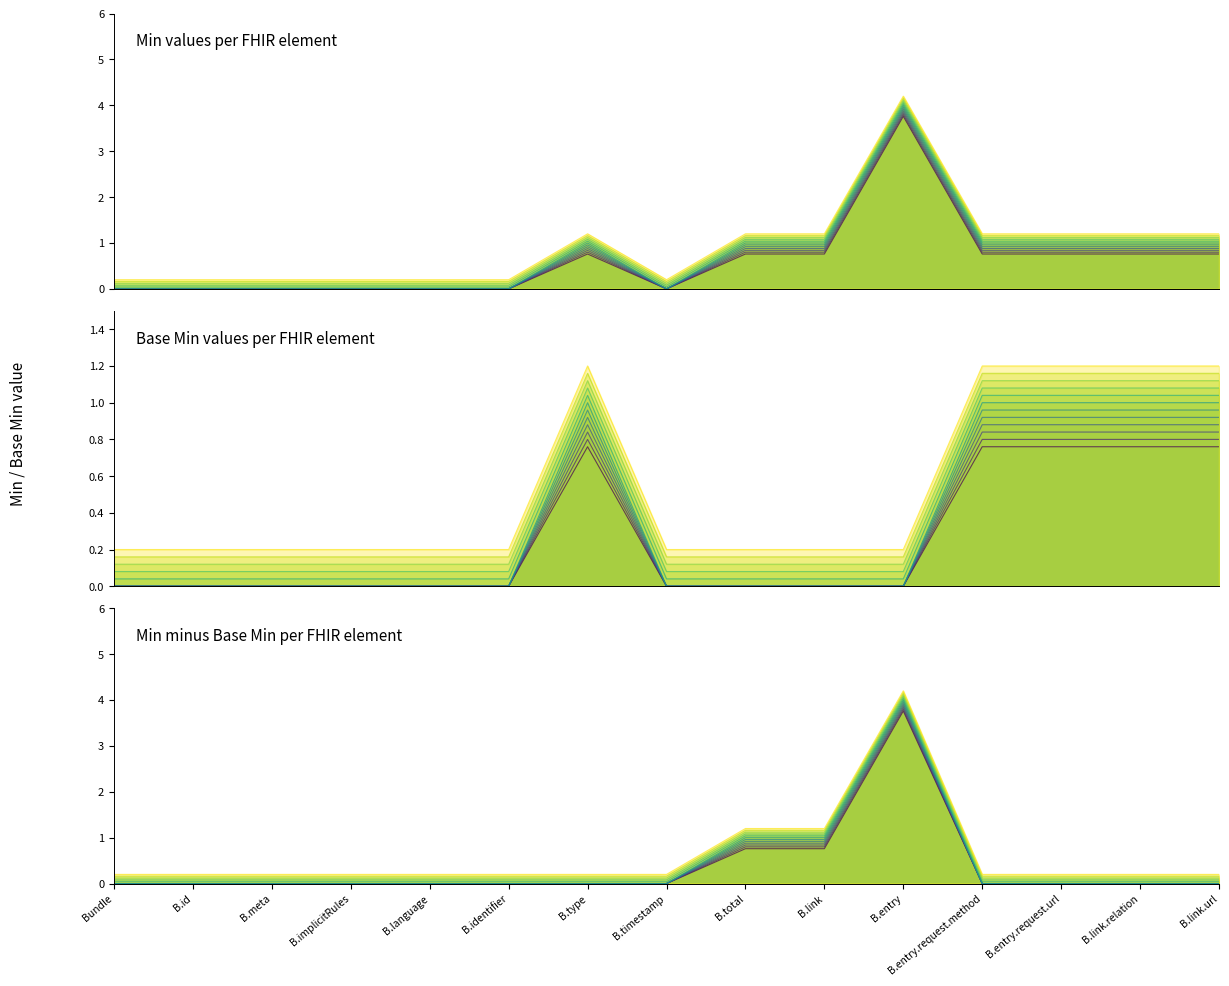

Does the chart have visible grid lines?

No